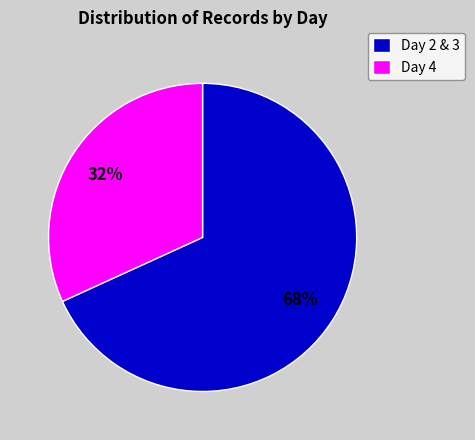

To the nearest percent, what portion does Day 4 represent?

32%